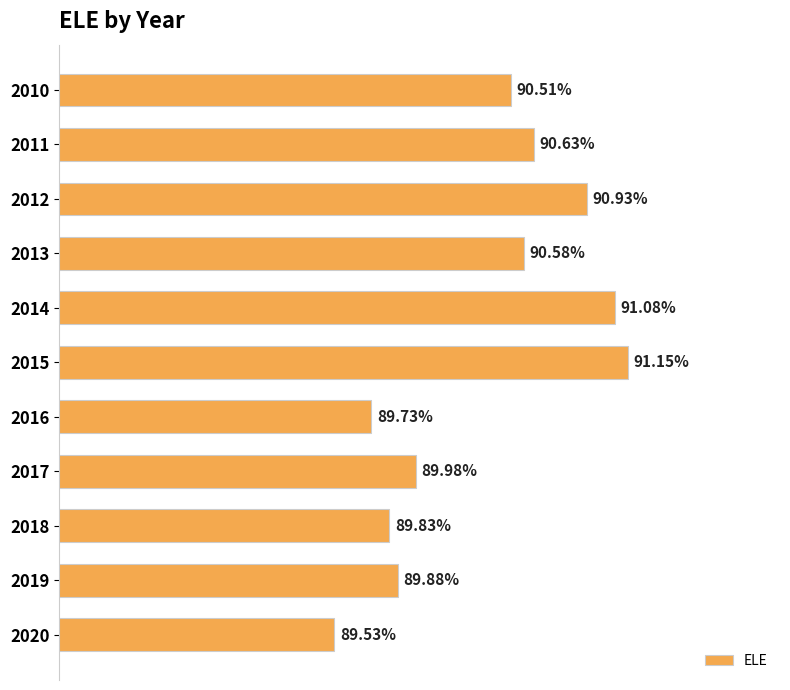

Count the values in the range 0 to 1.

11